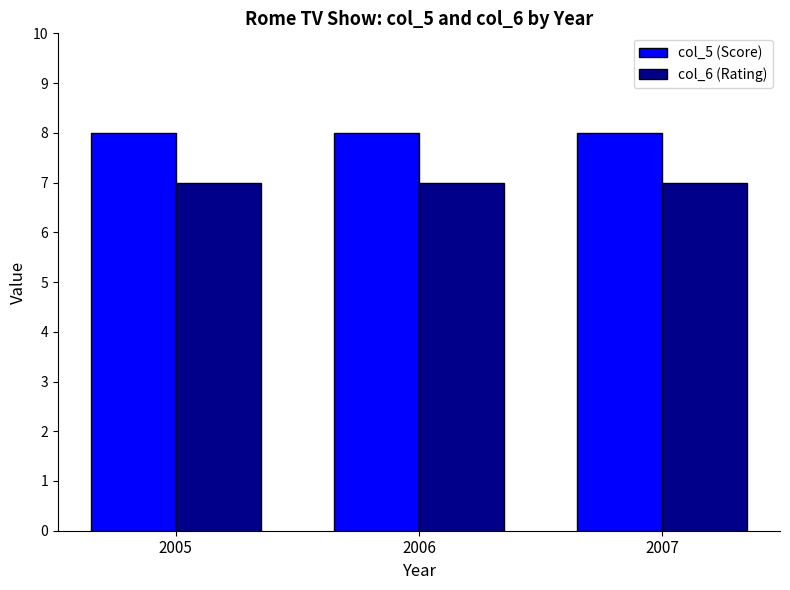

List the series in order of their peak value, lowest first.

col_6 (Rating), col_5 (Score)